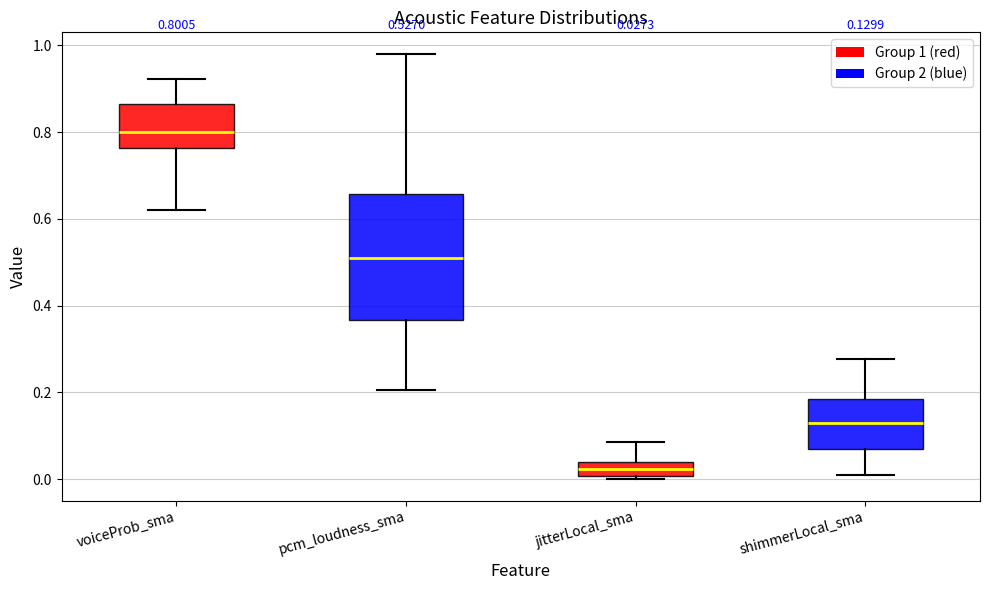

Which box's median line is the highest?

voiceProb_sma